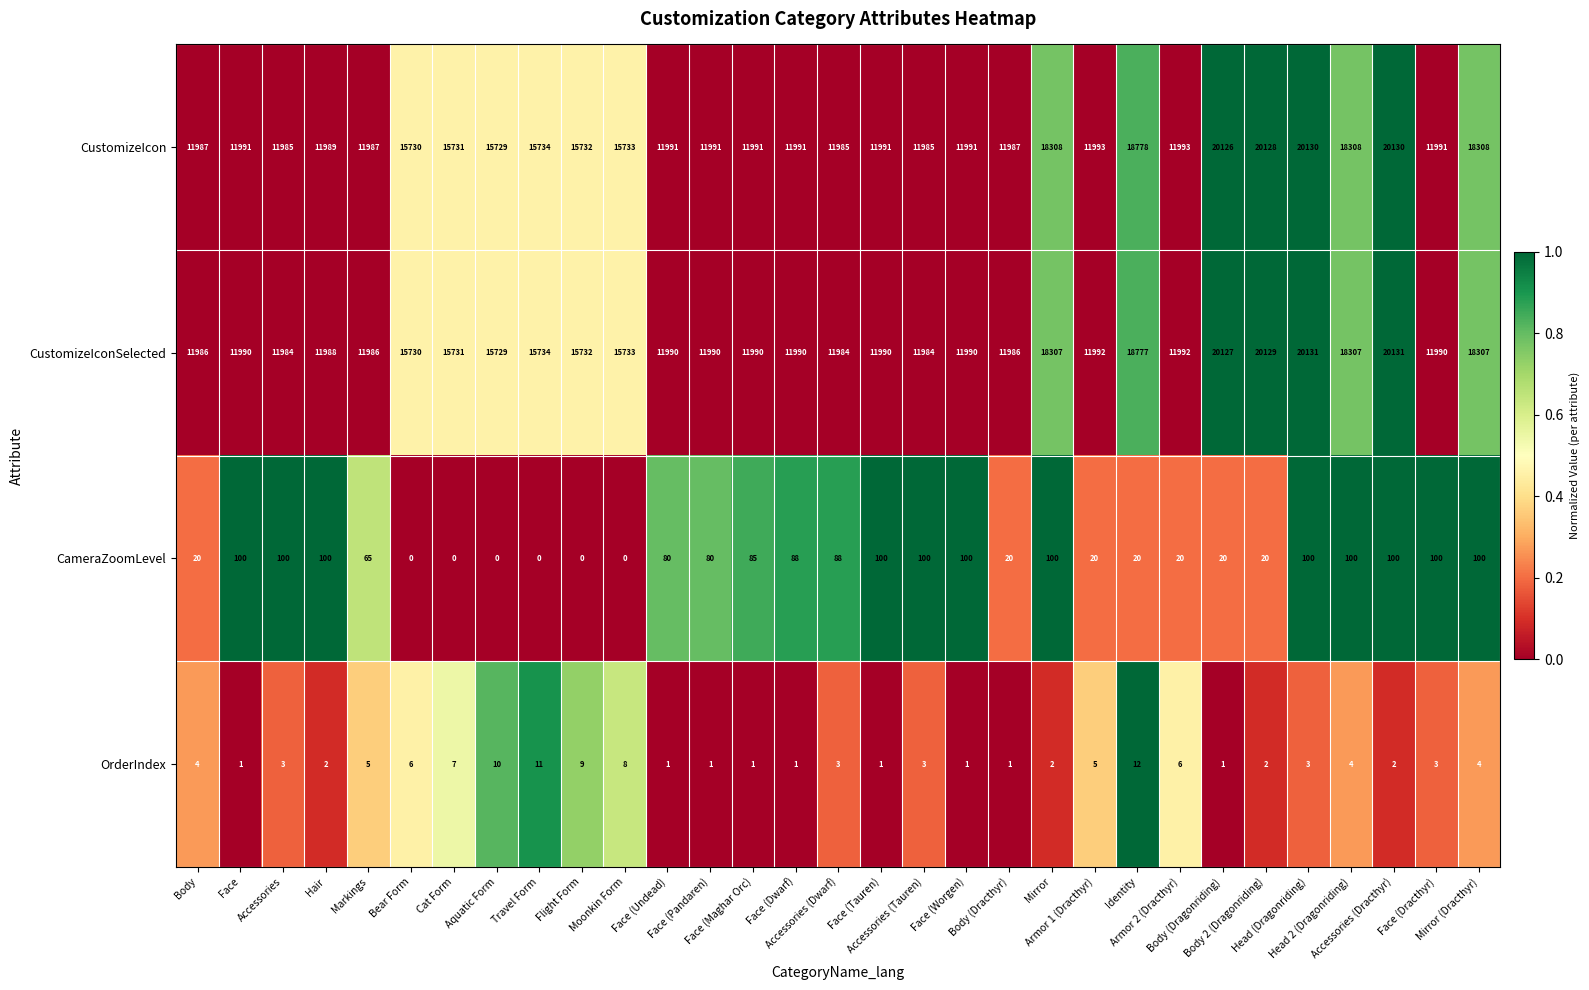

Which series has the widest spread of values?

CustomizeIconSelected